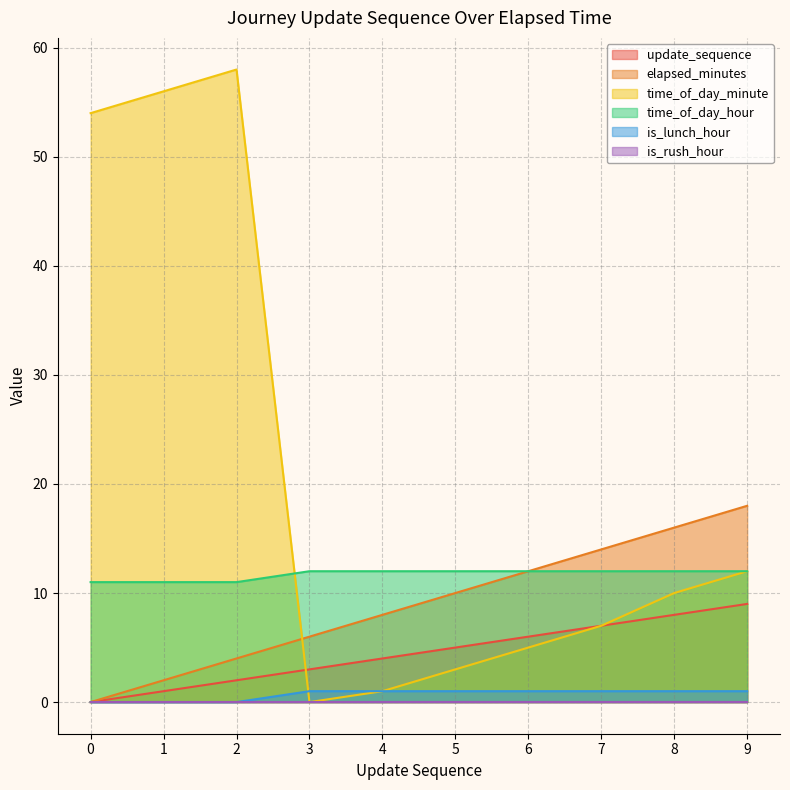

Which series has the widest spread of values?

time_of_day_minute